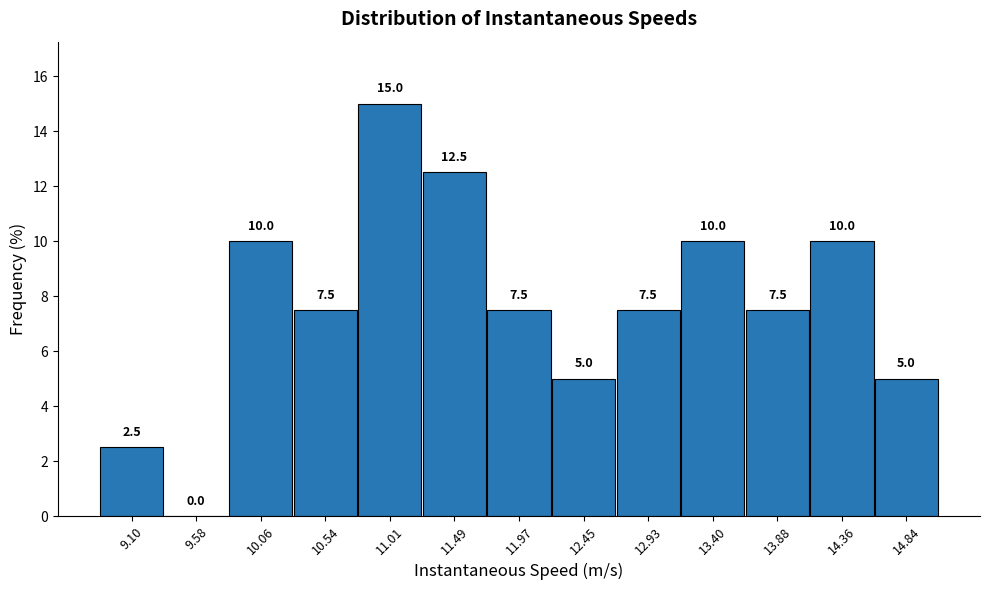

Reading left to right, transcribe this chart: for each bar, give the range it covers on the x-axis and its height. The bar edges are not printed on the chart, so give them approximately, as read against the axis.

8.85 to 9.35: 2.5
9.35 to 9.80: 0.0
9.80 to 10.30: 10.0
10.30 to 10.75: 7.5
10.75 to 11.25: 15.0
11.25 to 11.75: 12.5
11.75 to 12.20: 7.5
12.20 to 12.70: 5.0
12.70 to 13.15: 7.5
13.15 to 13.65: 10.0
13.65 to 14.10: 7.5
14.10 to 14.60: 10.0
14.60 to 15.10: 5.0